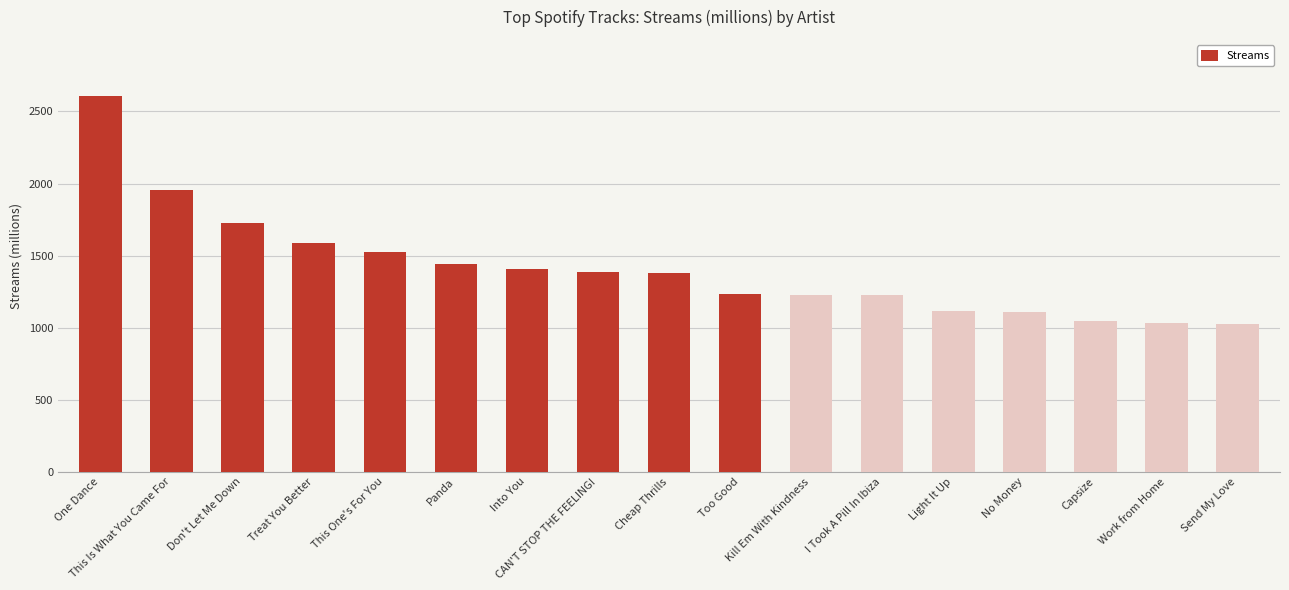

Is it true that the value at Work from Home is 424?

False